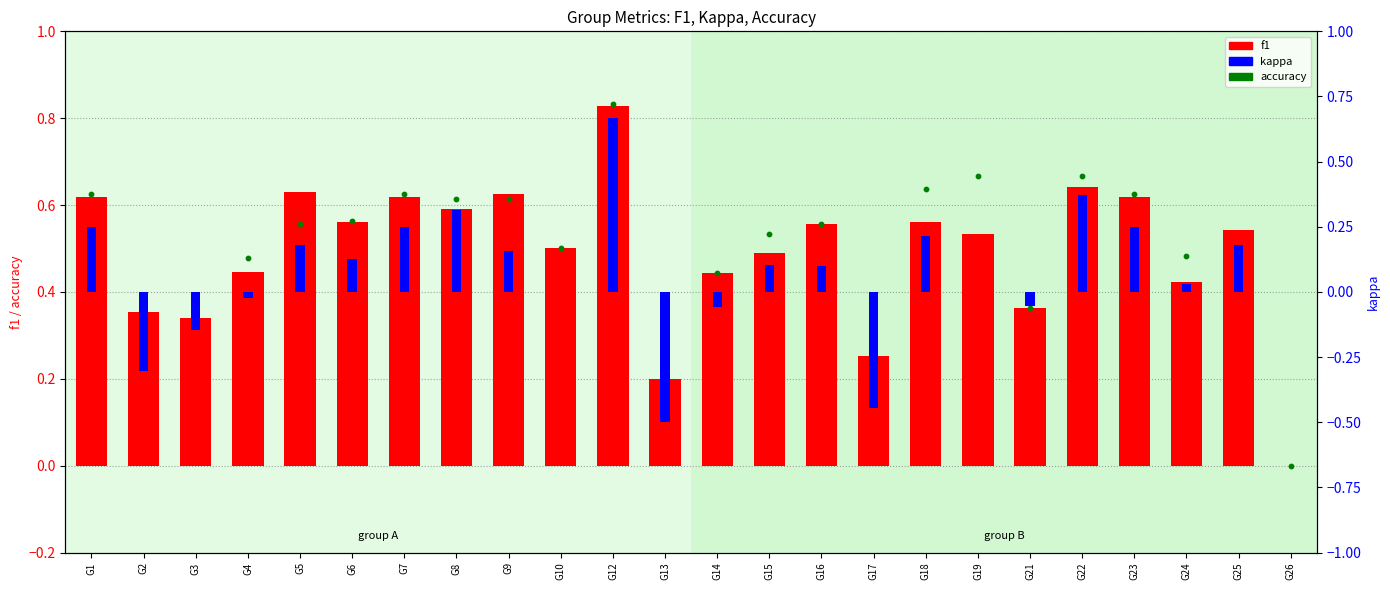

Which series contains the lowest Y value?

kappa